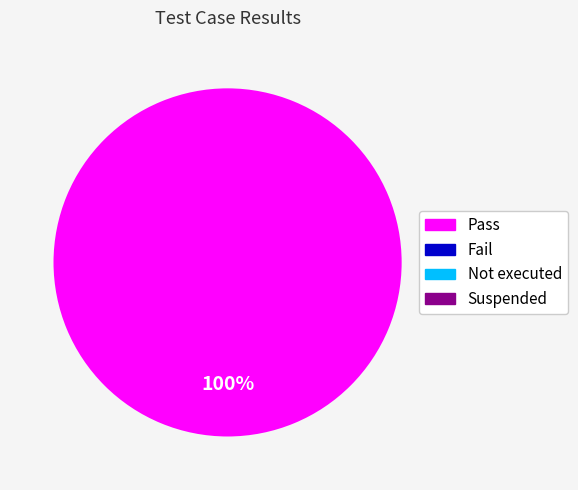

Does any single category account for the majority?

Yes